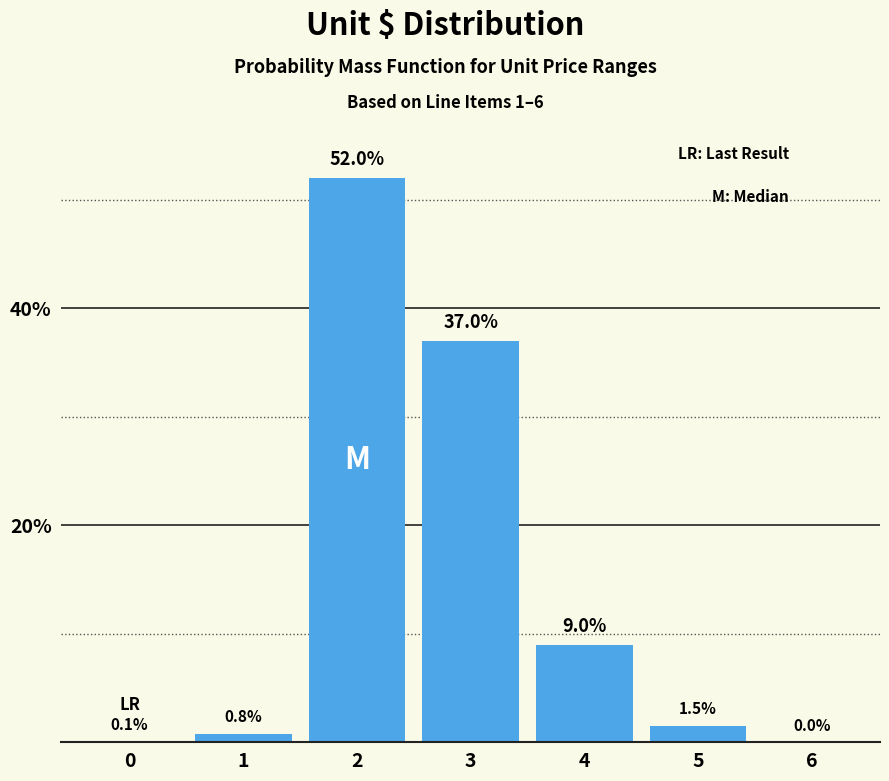

Reading left to right, what are all the values shown in this chart?

0=0.1	1=0.8	2=52.0	3=37.0	4=9.0	5=1.5	6=0.0